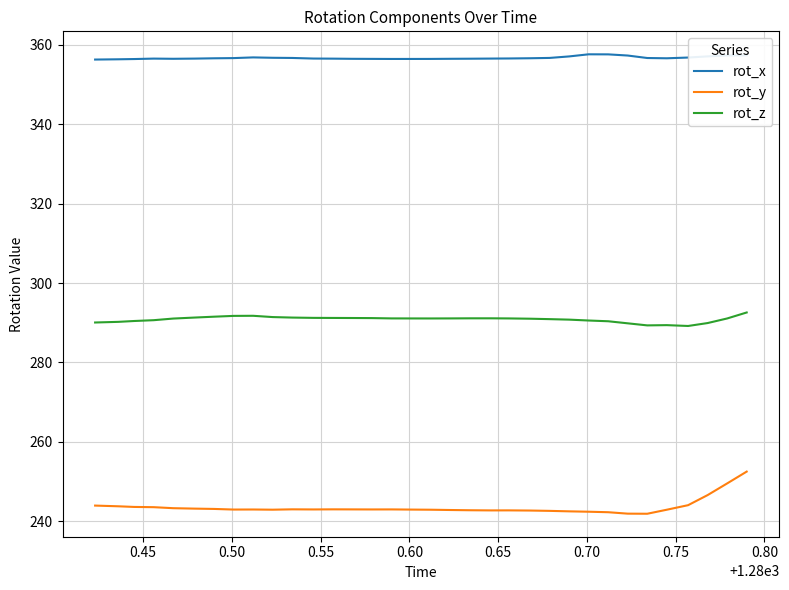

What is the difference between the maximum and minimum values in the rot_y series?

10.6